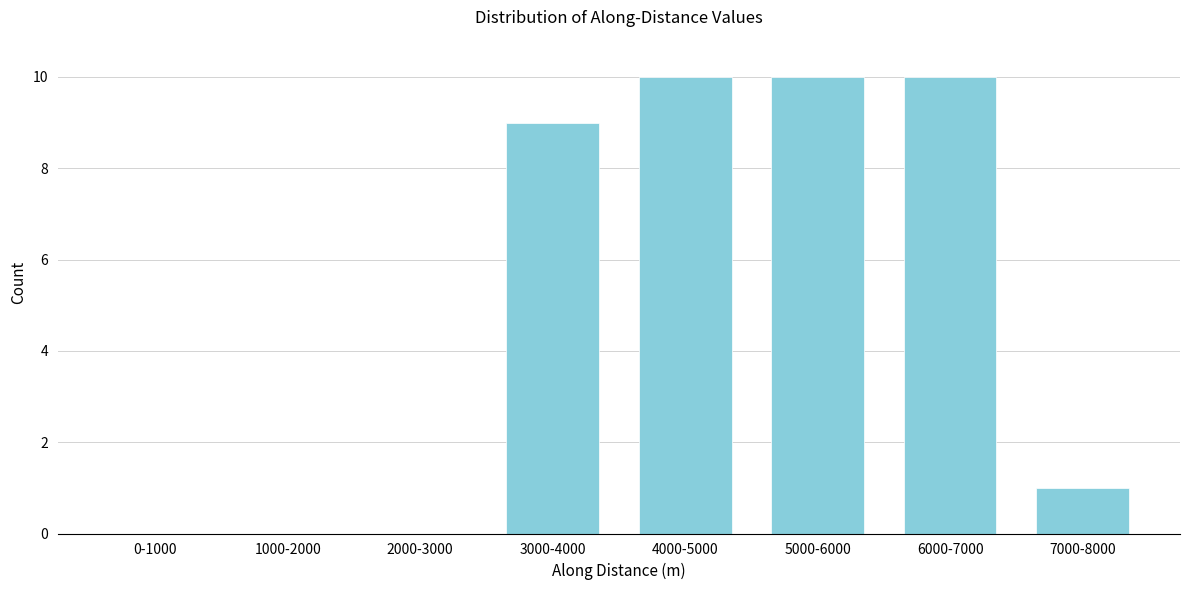

Reading left to right, transcribe all the data shown in this chart.

0-1000=0	1000-2000=0	2000-3000=0	3000-4000=9	4000-5000=10	5000-6000=10	6000-7000=10	7000-8000=1